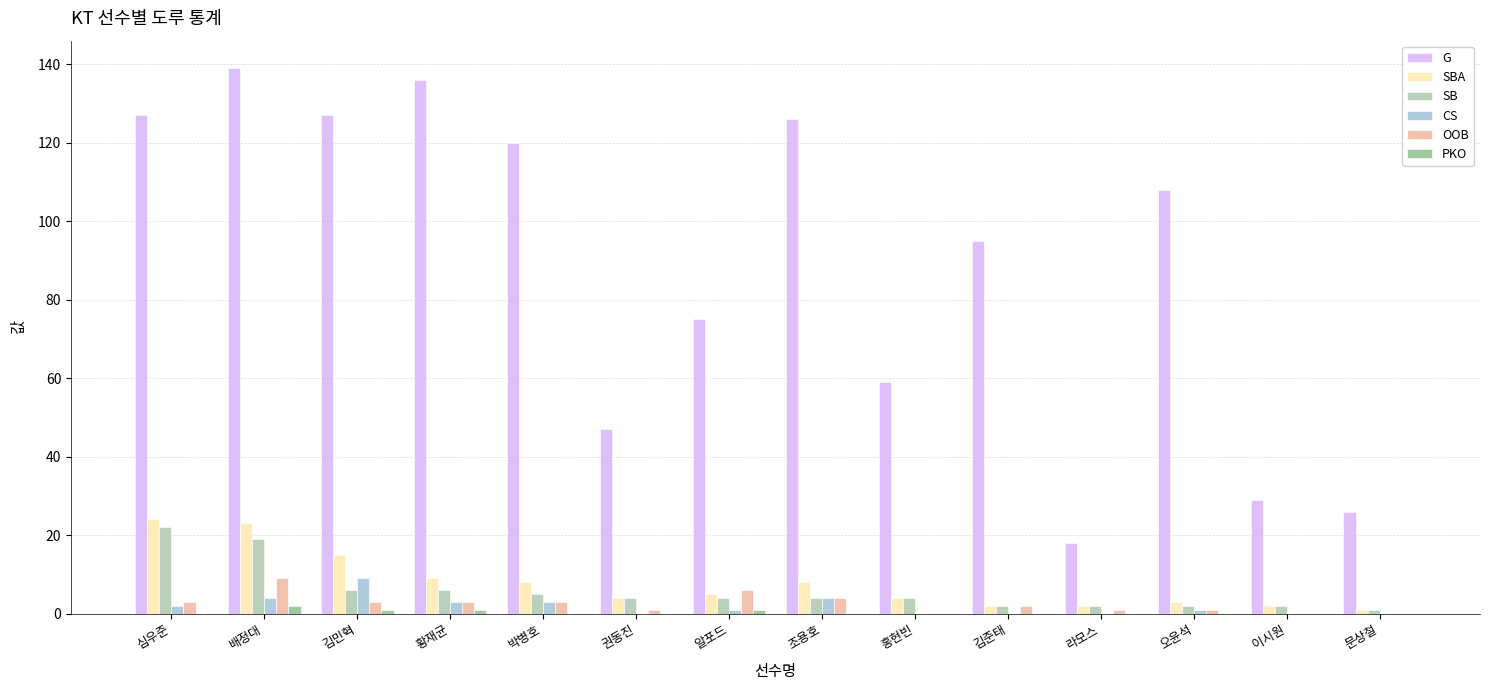

Is it true that SB equals 19 at 배정대?

True